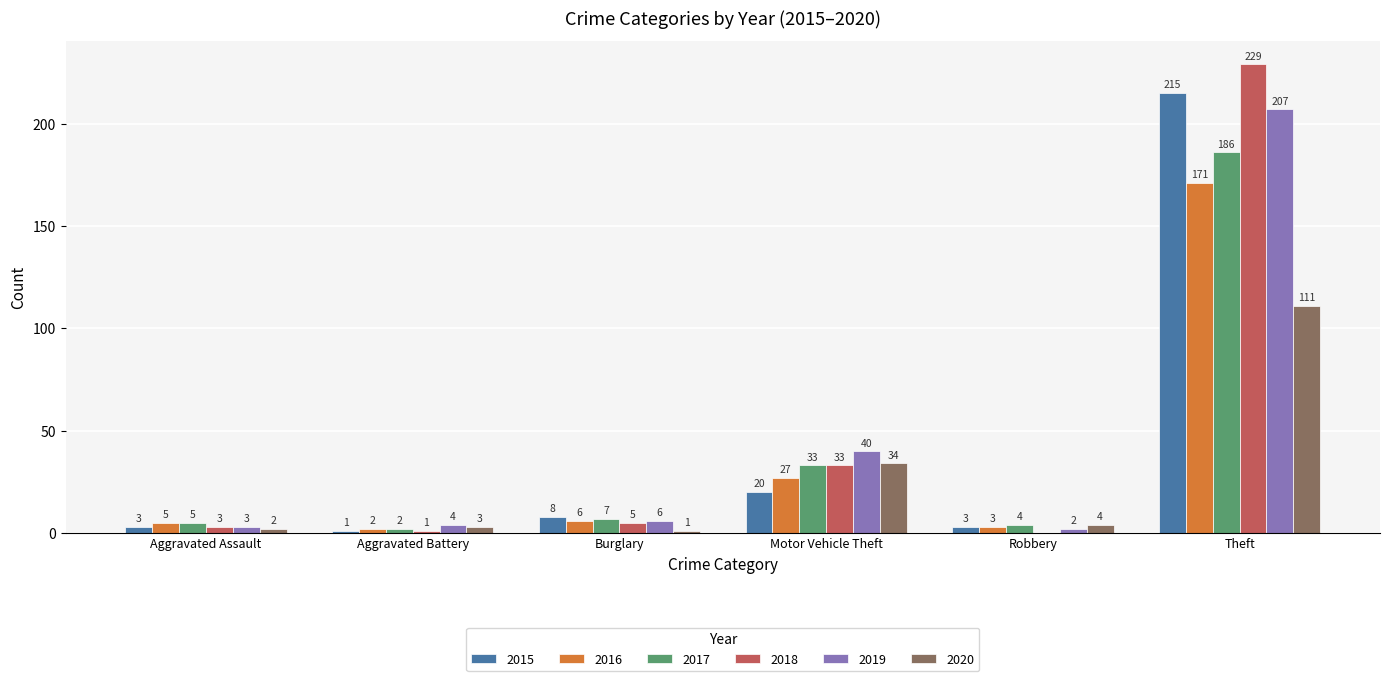

What is the sum of all 2016 values?

214